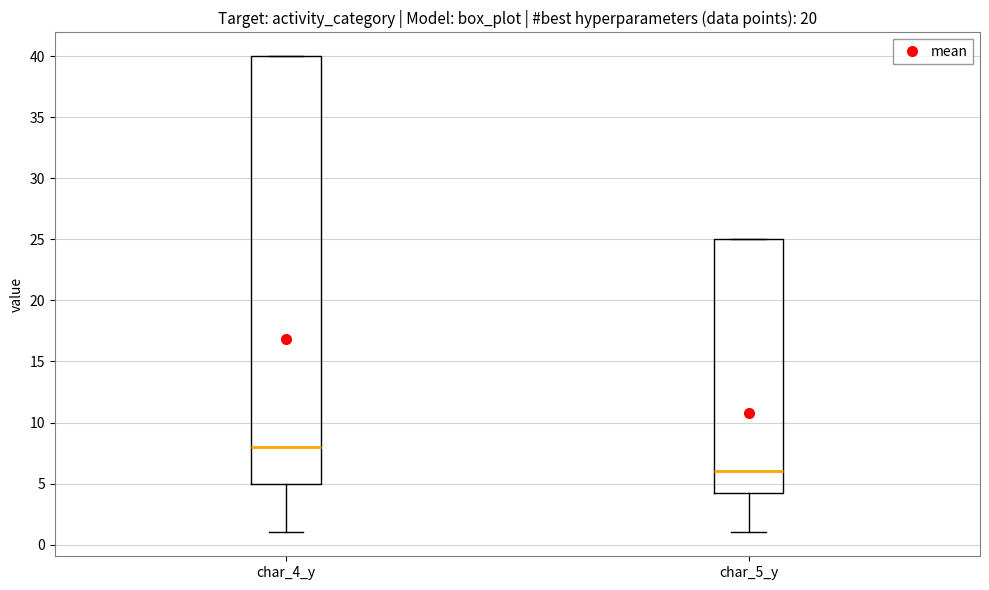

Which box is the tallest, from its lower edge to its upper edge?

char_4_y